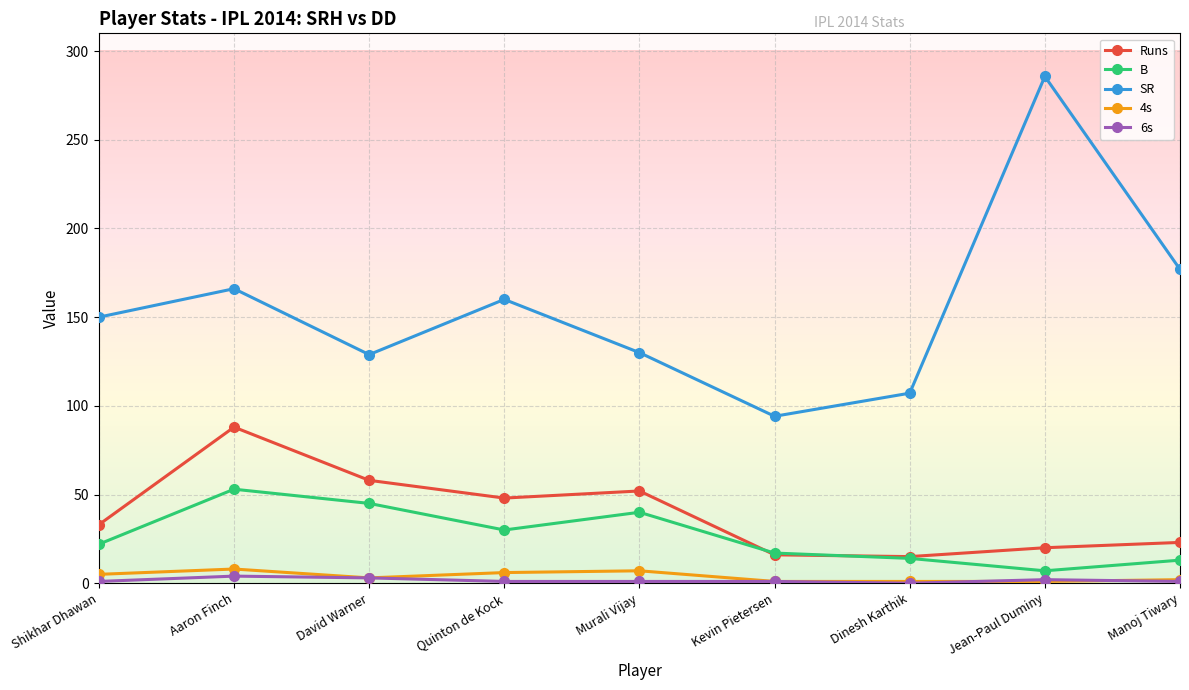

True or false: Runs has more than 1 interior local peaks.

True